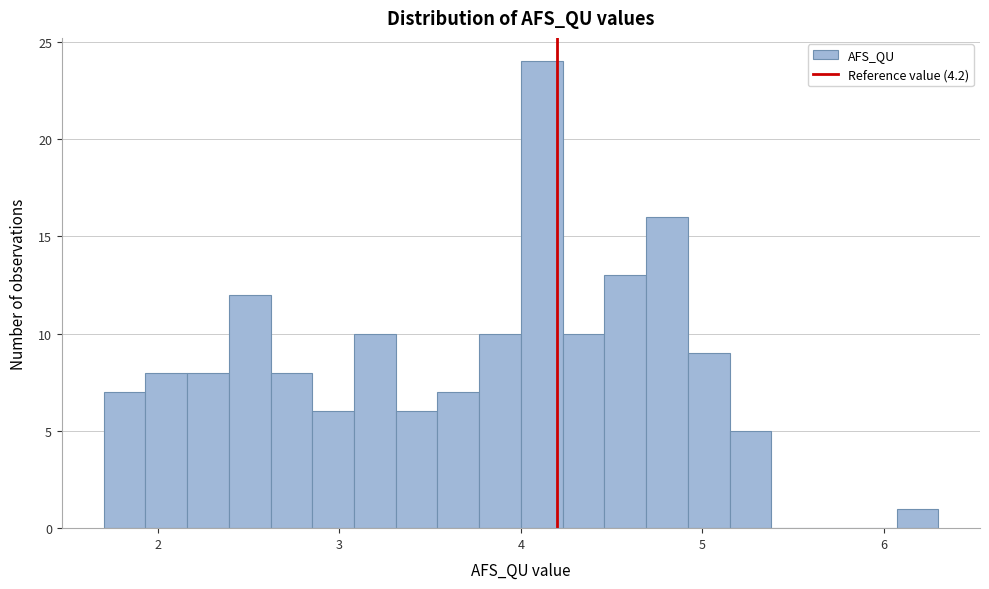

Around what value on the x-axis is the tallest bar? Give the approximate position of its centre, as read against the axis.

4.1